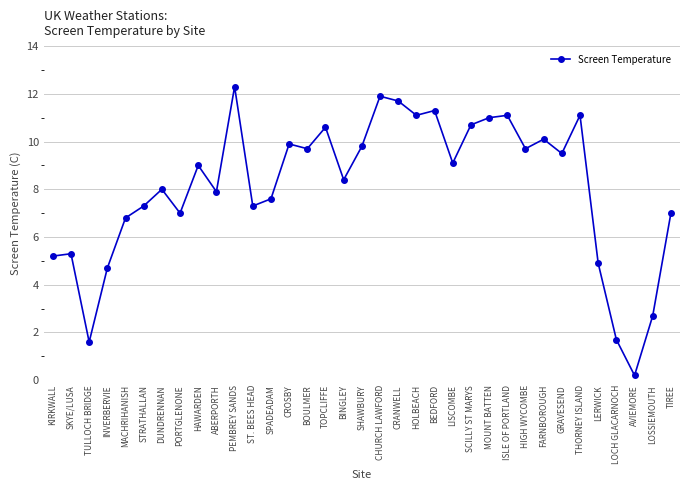

Is it true that the value at HAWARDEN is 9.0?

True